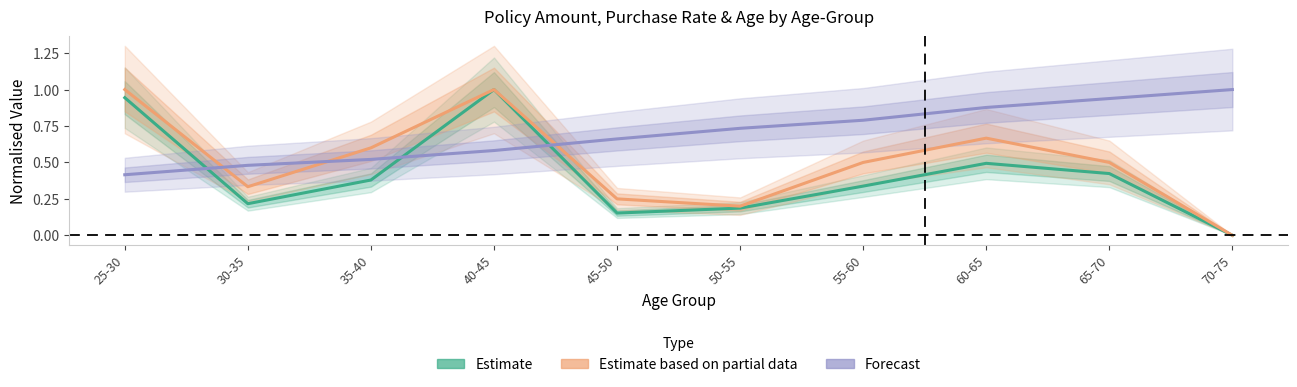

The value of Estimate at 55-60 is 0.1. True or false?

False